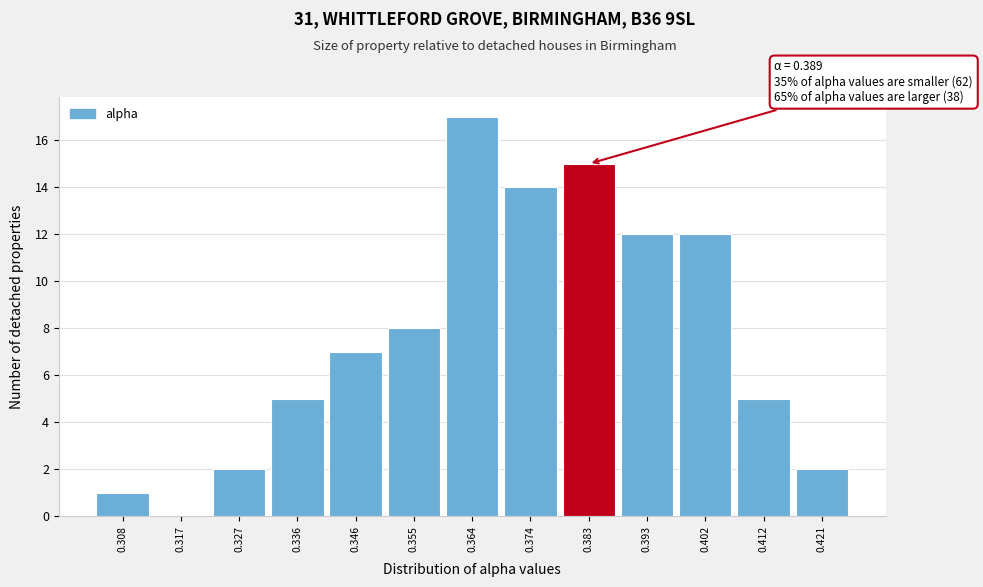

Reading right to left, extract all data points from this chart.

0.421=2	0.412=5	0.402=12	0.393=12	0.383=15	0.374=14	0.364=17	0.355=8	0.346=7	0.336=5	0.327=2	0.317=0	0.308=1